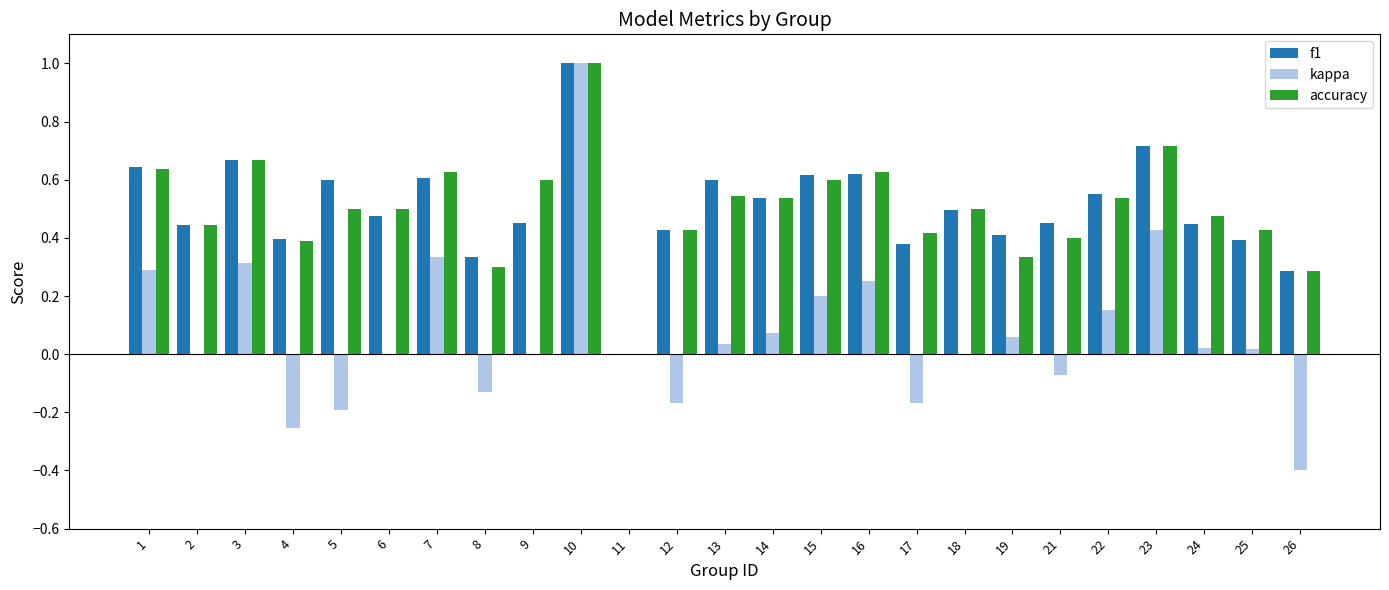

Is the value of f1 at 7 greater than the value of kappa at 17?

Yes